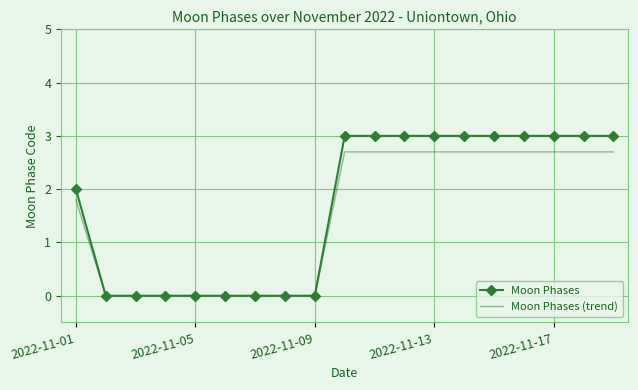

What is the maximum value for Moon Phases?

3.0